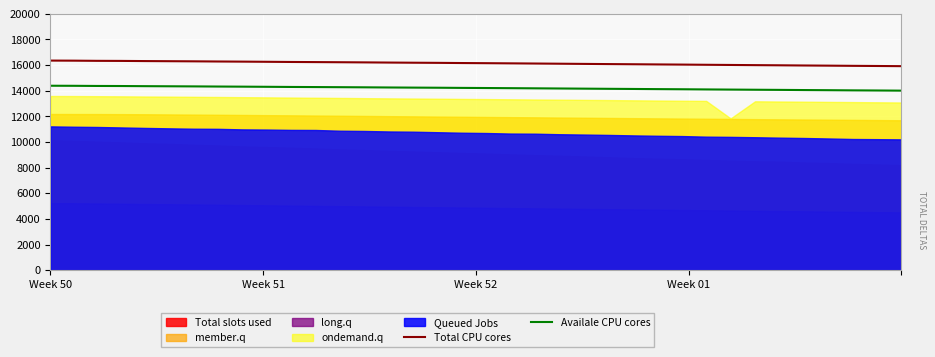

The value of Availale CPU cores at 31 is 9056.3. True or false?

False